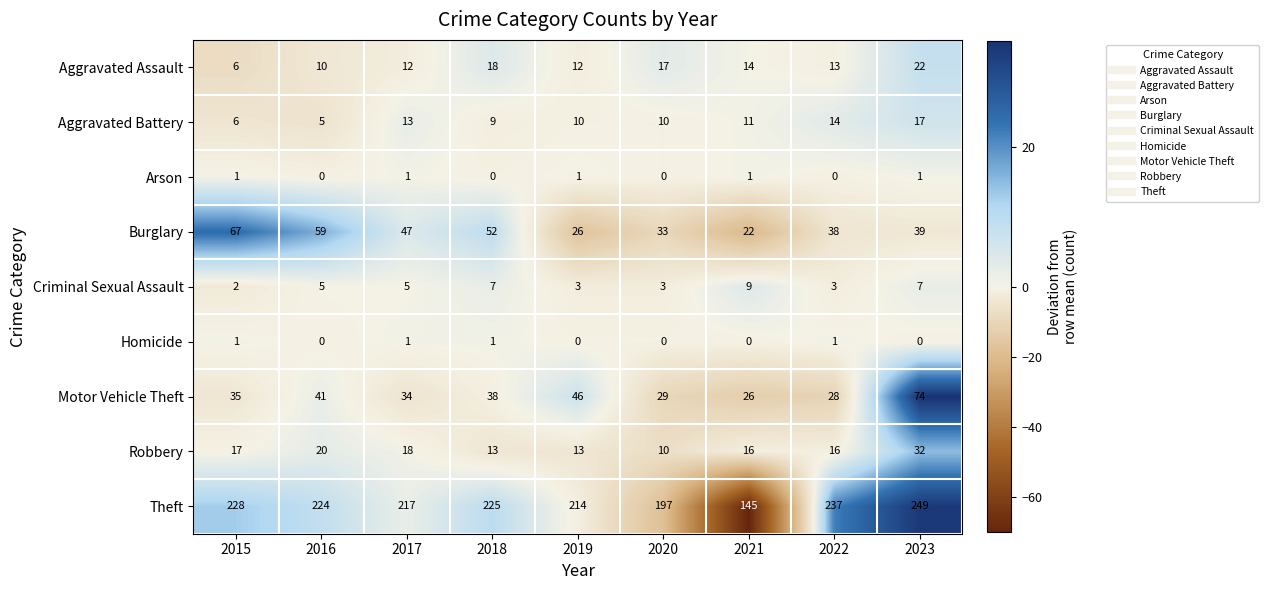

Where is Motor Vehicle Theft nearest to the value 50?

2019